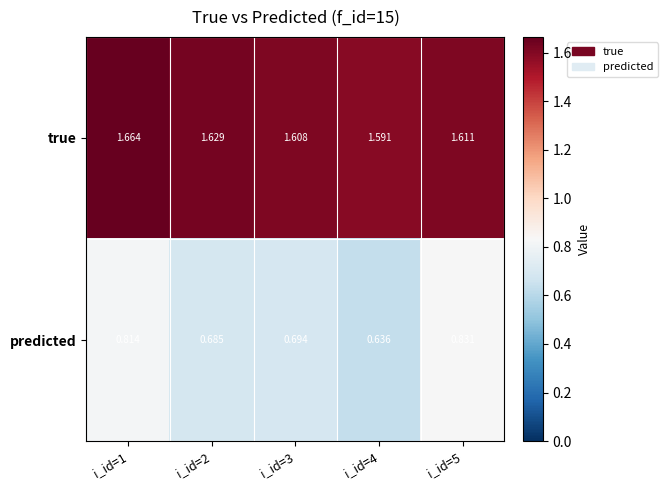

Which series has the largest range (max minus min)?

predicted